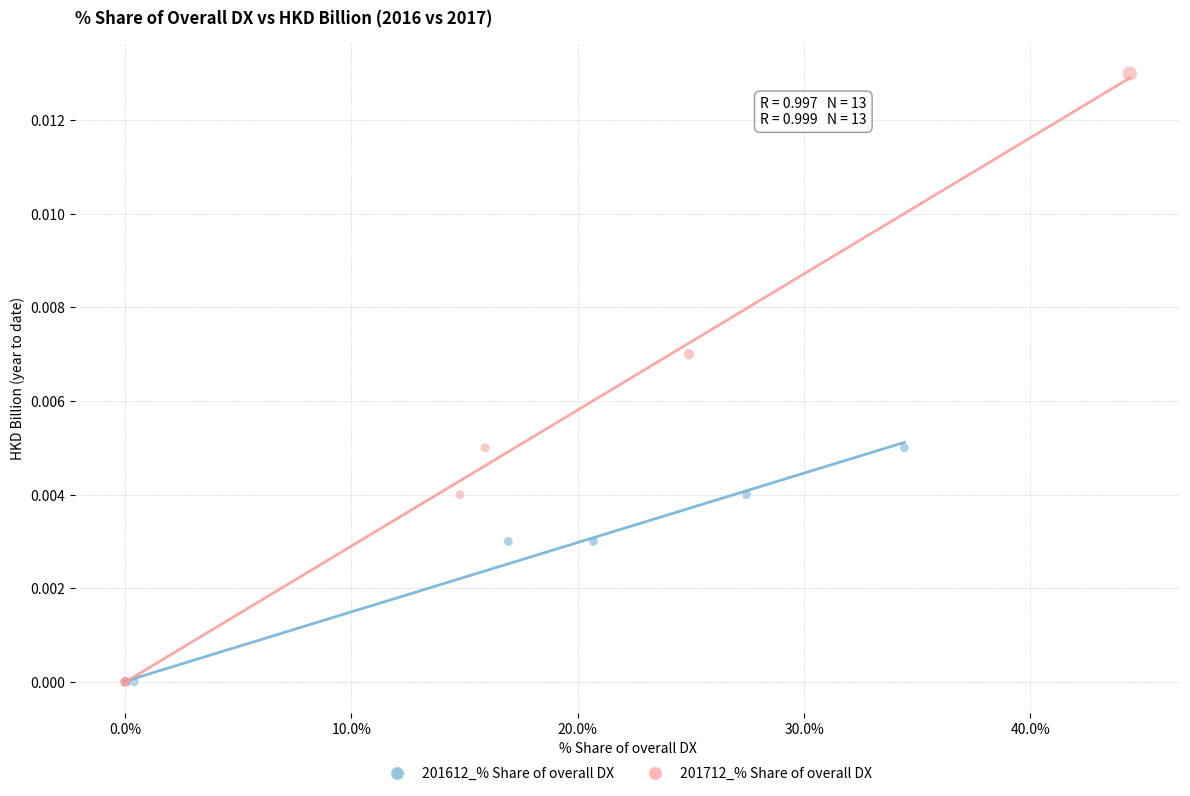

Which series has the widest spread of Y values?

201712_% Share of overall DX